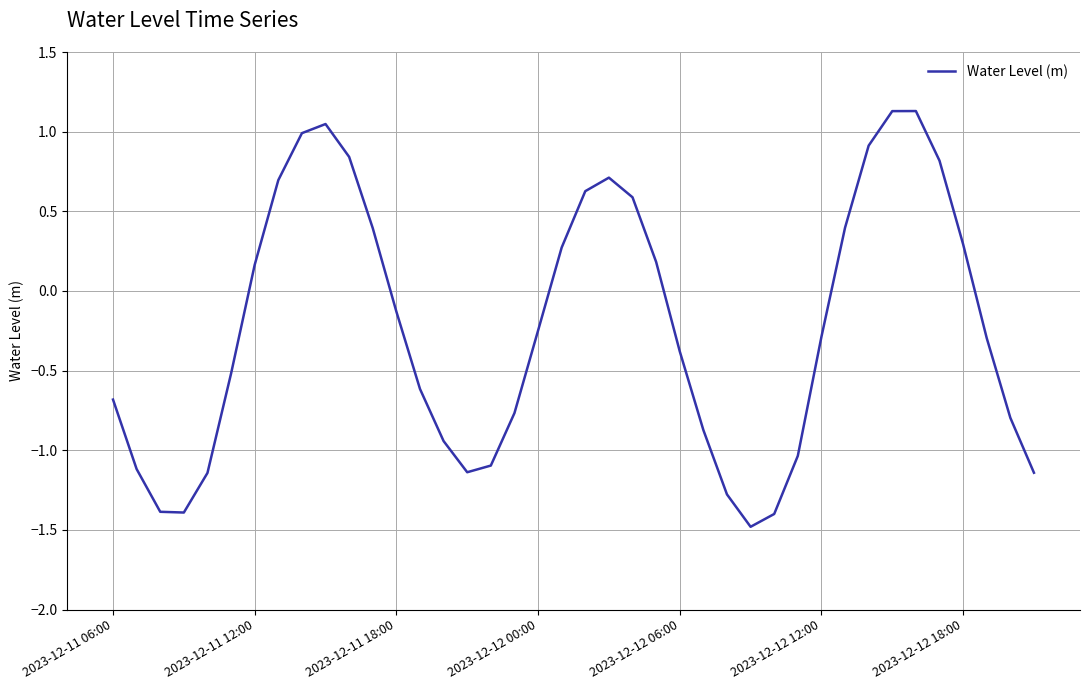

What is the minimum value shown in the chart?

-1.5